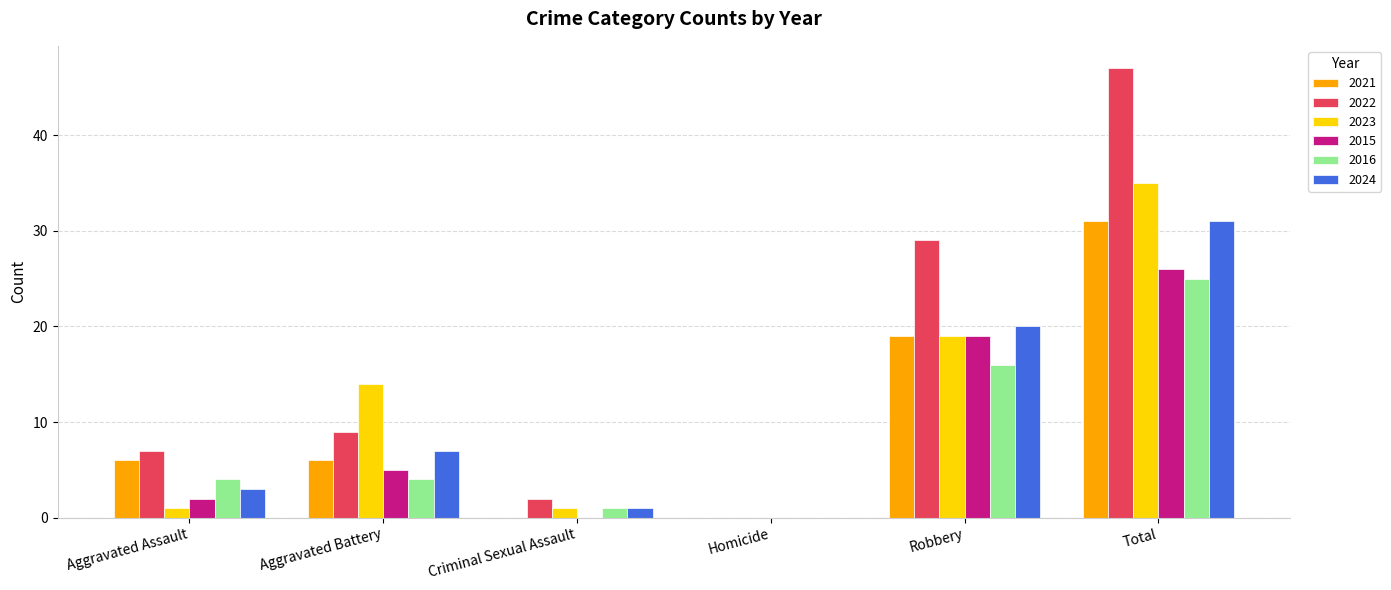

How many groups of bars are there?

6